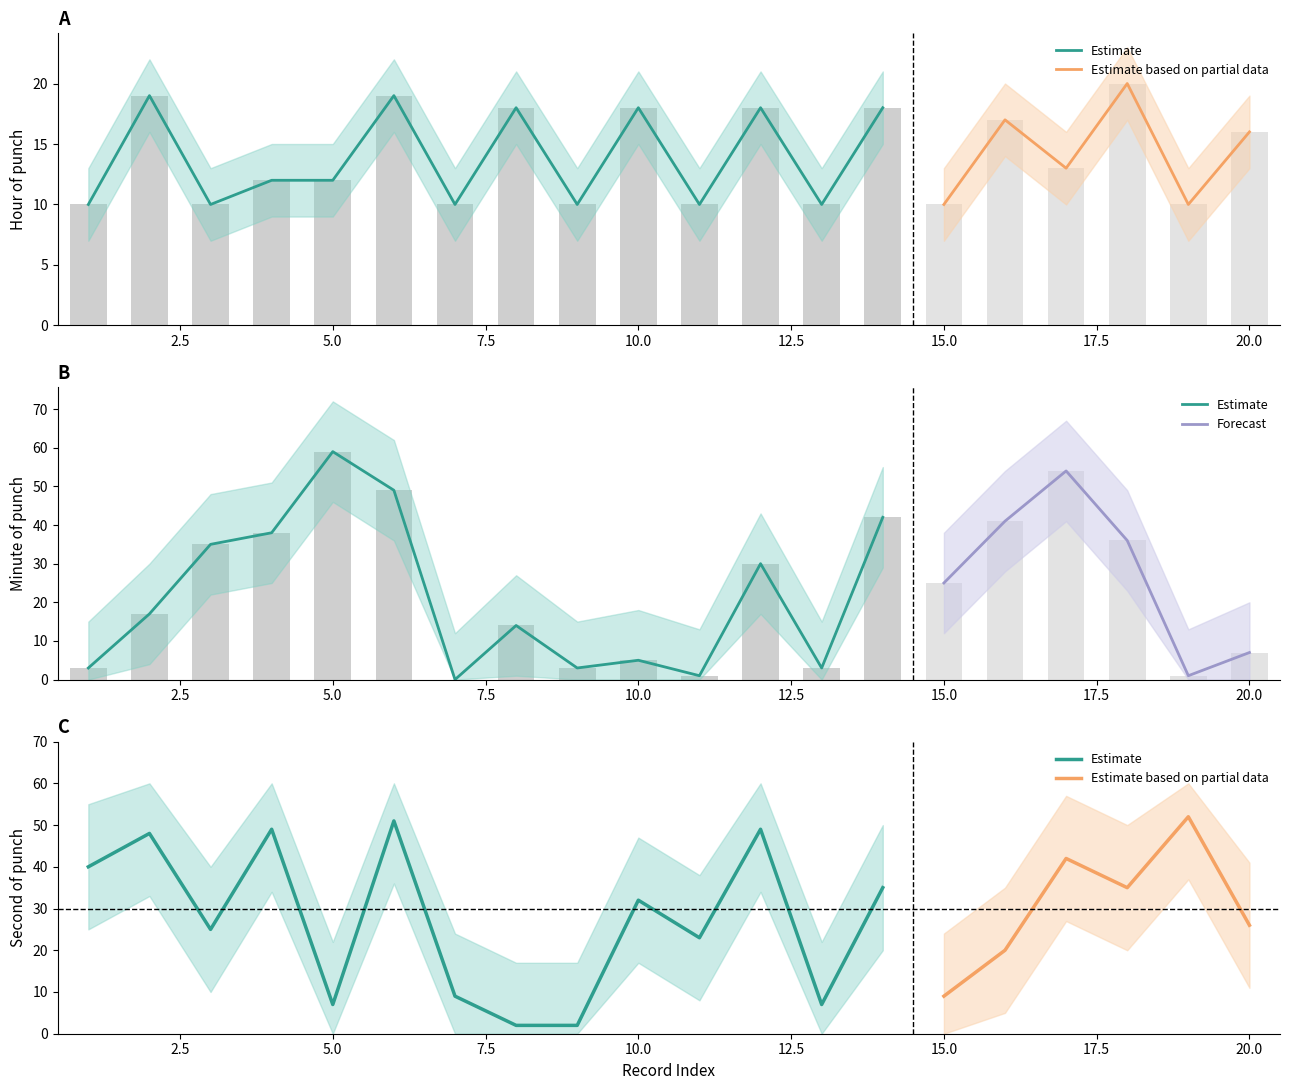

What is the value of the Hour bar at the 14th from the left?

18